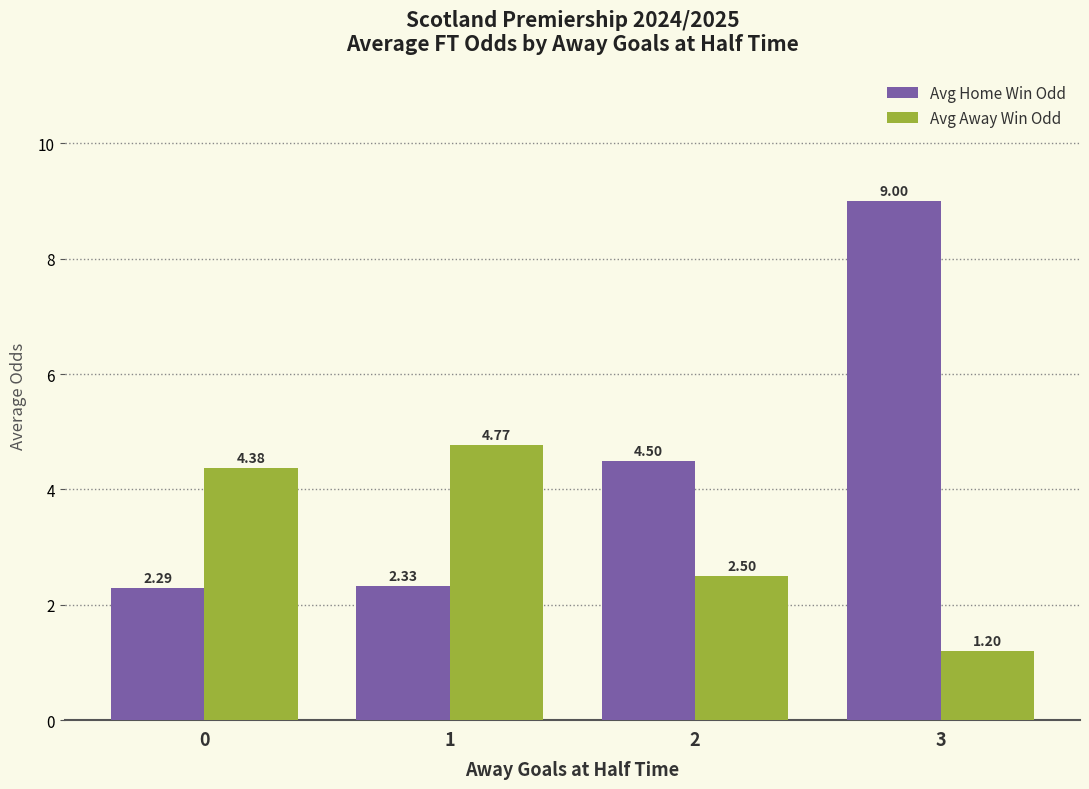

What is the value of the Avg Home Win Odd bar at the 3rd from the left?

4.5